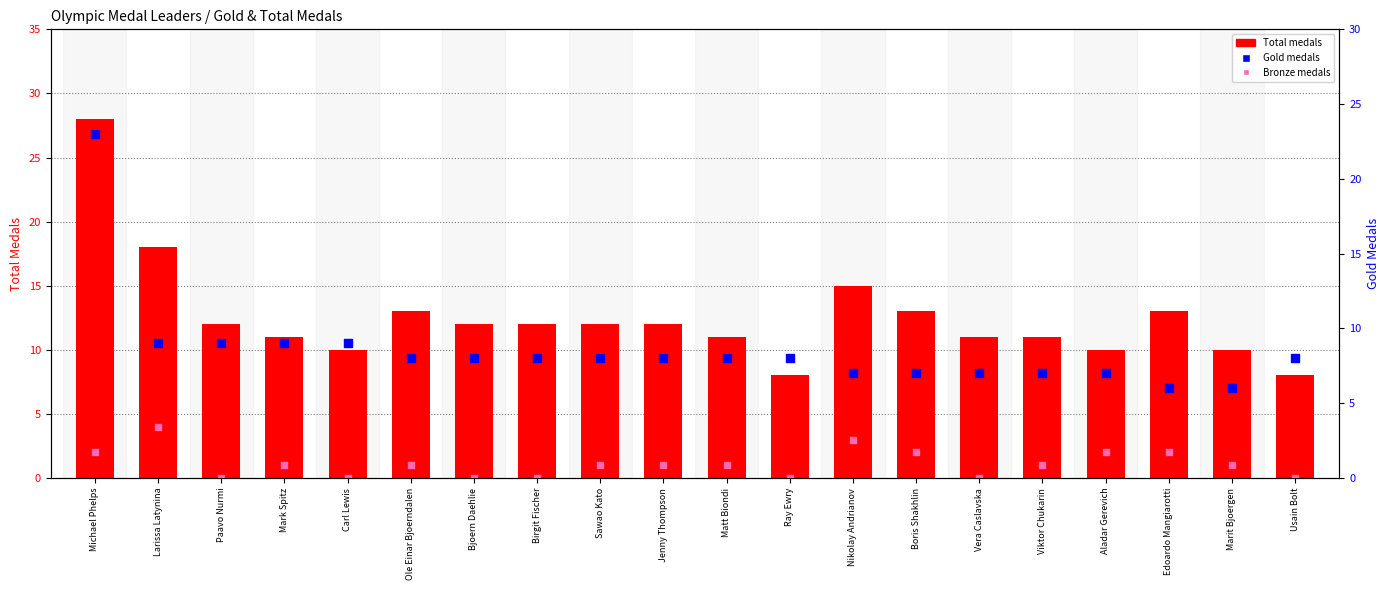

Which series has the largest total across all categories?

Total